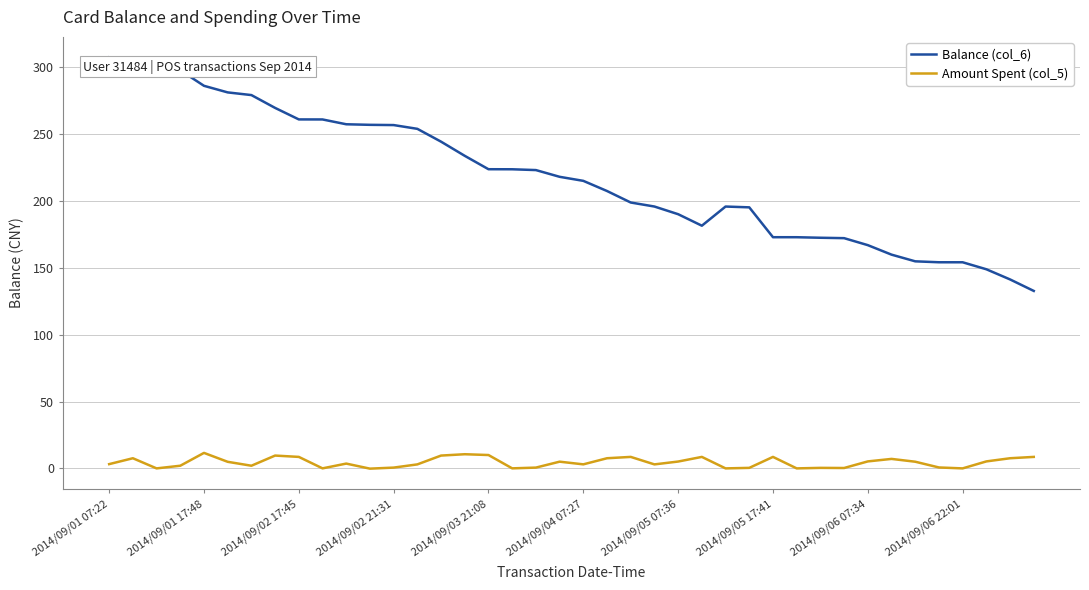

What is the highest value of the Amount Spent (col_5) series?

11.6